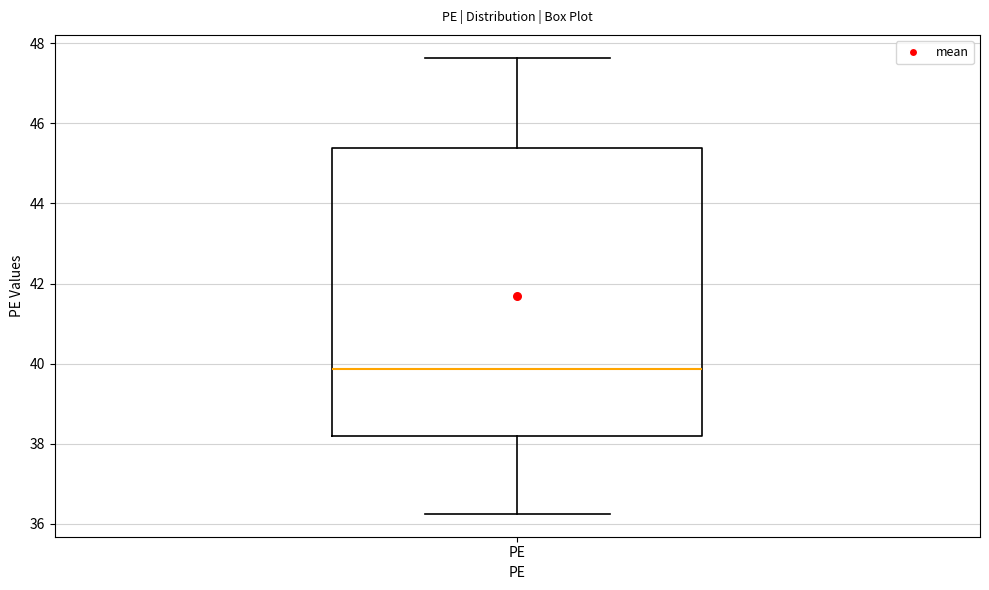

Transcribe this box plot: give where the median line is, the range the box spans, and where the two whiskers end, as read against the y-axis. The values are not printed on the chart, so give them approximately, as read against the axis.

median 39.8, box 38.2 to 45.4, whiskers 36.2 to 47.6